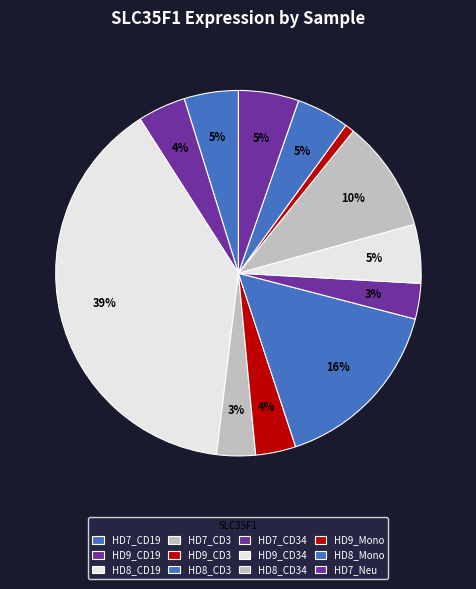

Which slice is the largest?

HD8_CD19